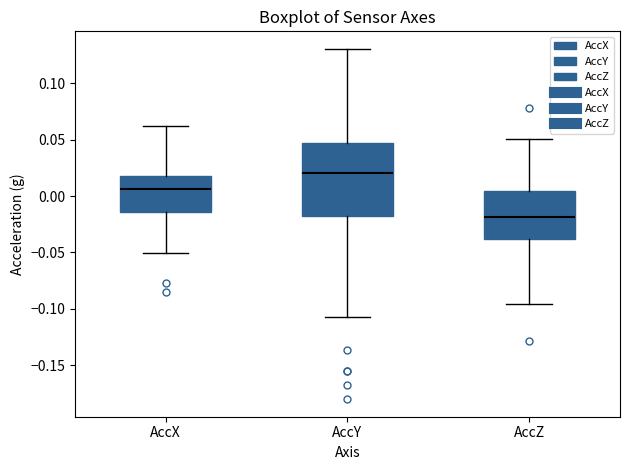

Reading left to right, read every box against the y-axis: the position of its median line, the range the box covers, and the ends of its whiskers. The values are not printed on the chart, so give them approximately, as read against the axis.

AccX: median 0.005, box -0.015 to 0.020, whiskers -0.050 to 0.060
AccY: median 0.020, box -0.020 to 0.045, whiskers -0.105 to 0.130
AccZ: median -0.020, box -0.040 to 0.005, whiskers -0.095 to 0.050